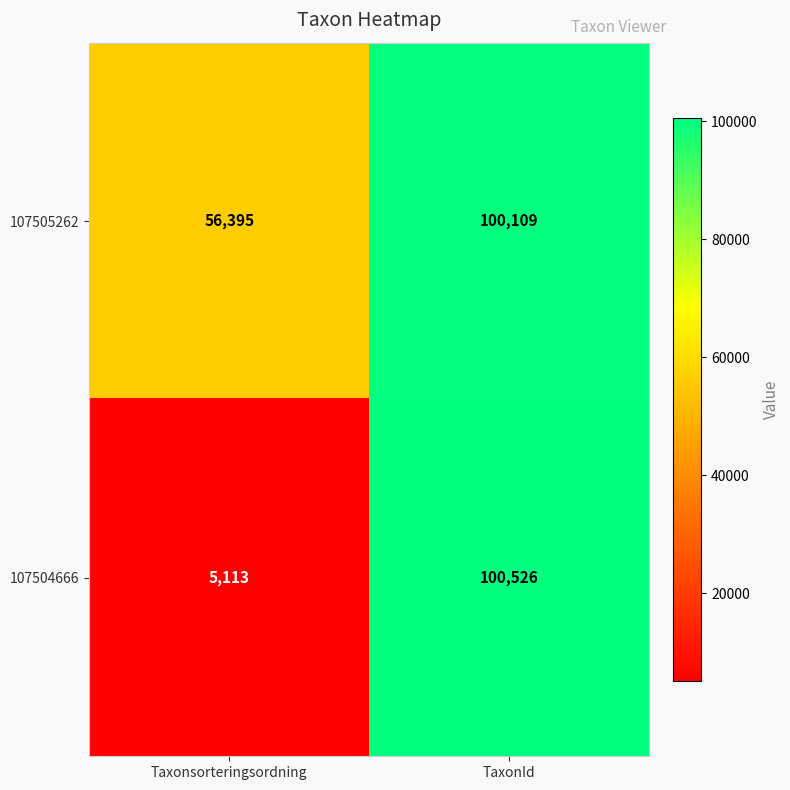

Reading right to left, extract all data points from this chart.

107505262: 100109	56395
107504666: 100526	5113